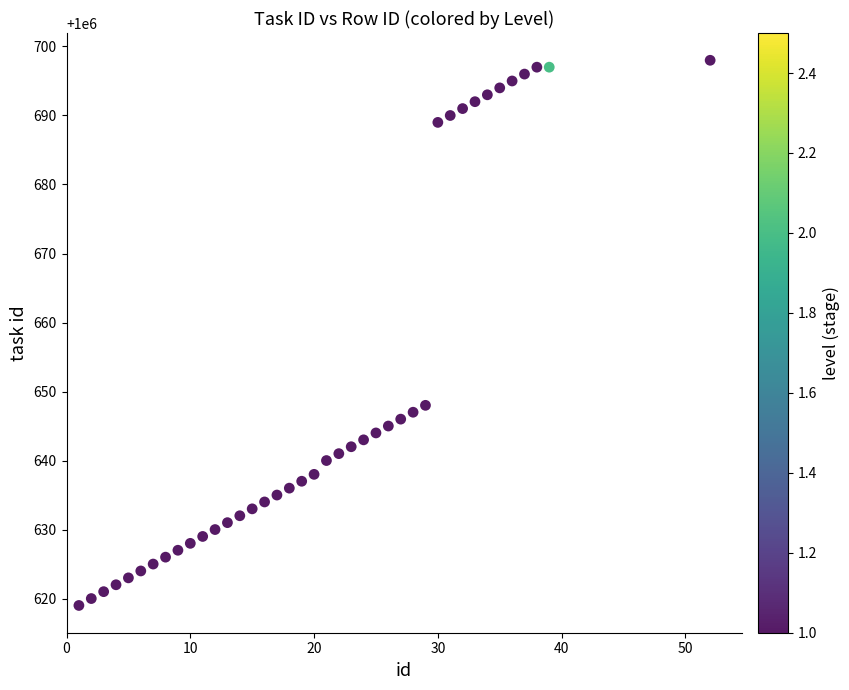

What is the range of X values (max minus min)?

51